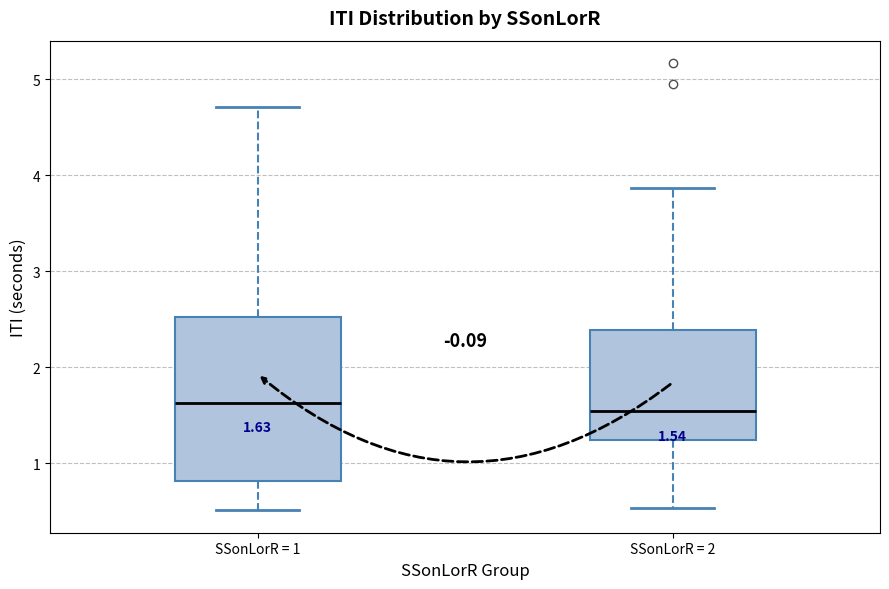

Comparing the boxes themselves (not the whiskers), which one is the tallest?

SSonLorR = 1